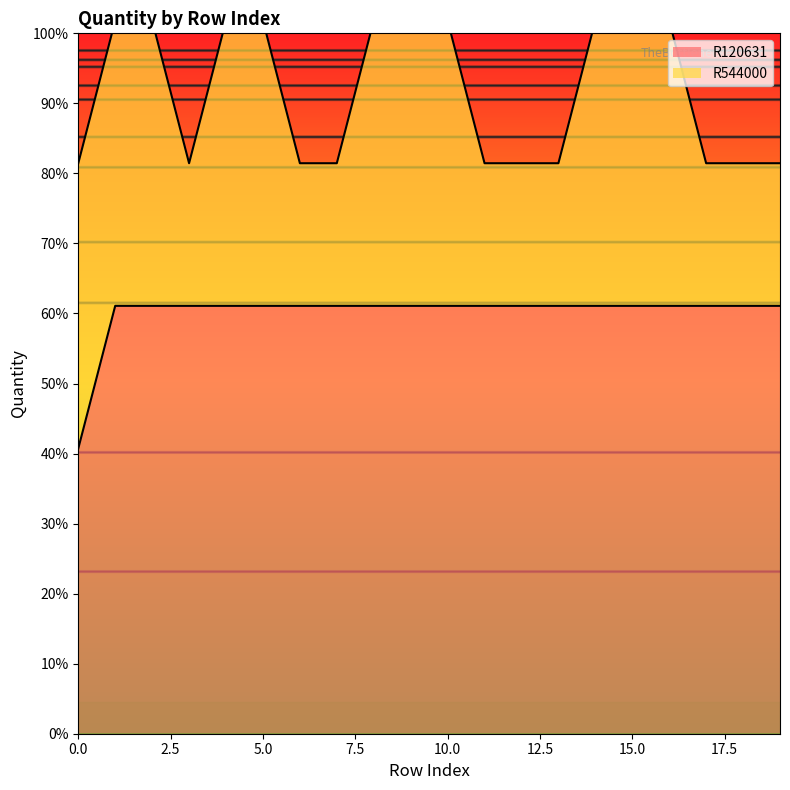

List the labels in order of value, largest first.

1, 2, 3, 4, 5, 6, 7, 8, 9, 10, 11, 12, 13, 14, 15, 16, 17, 18, 19, 0